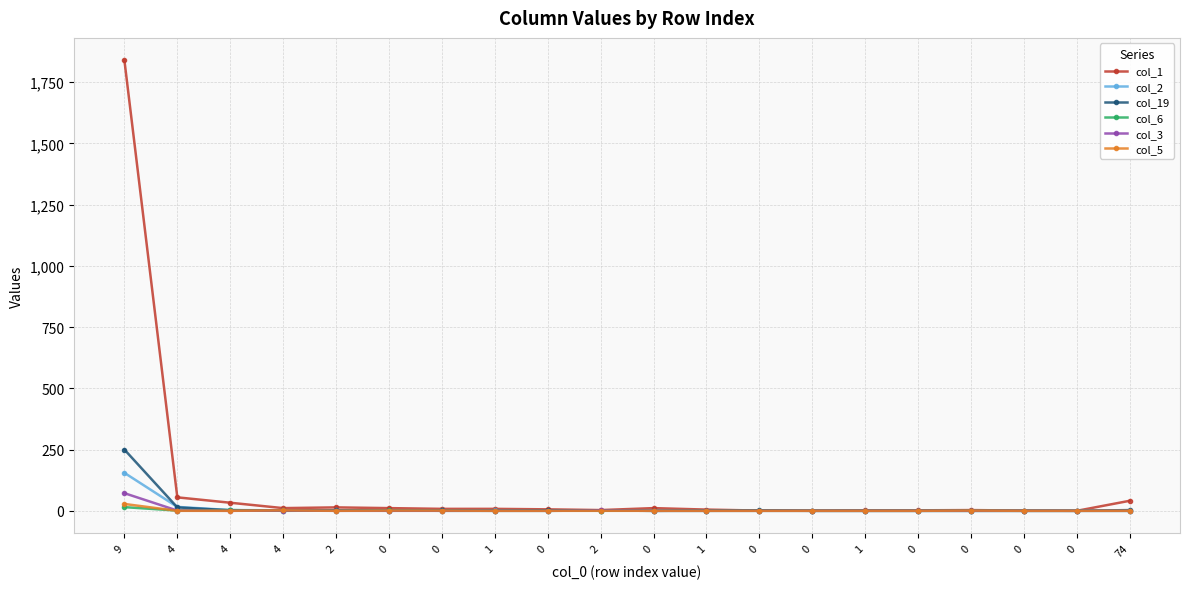

The value of col_1 at 1 is 3. True or false?

False